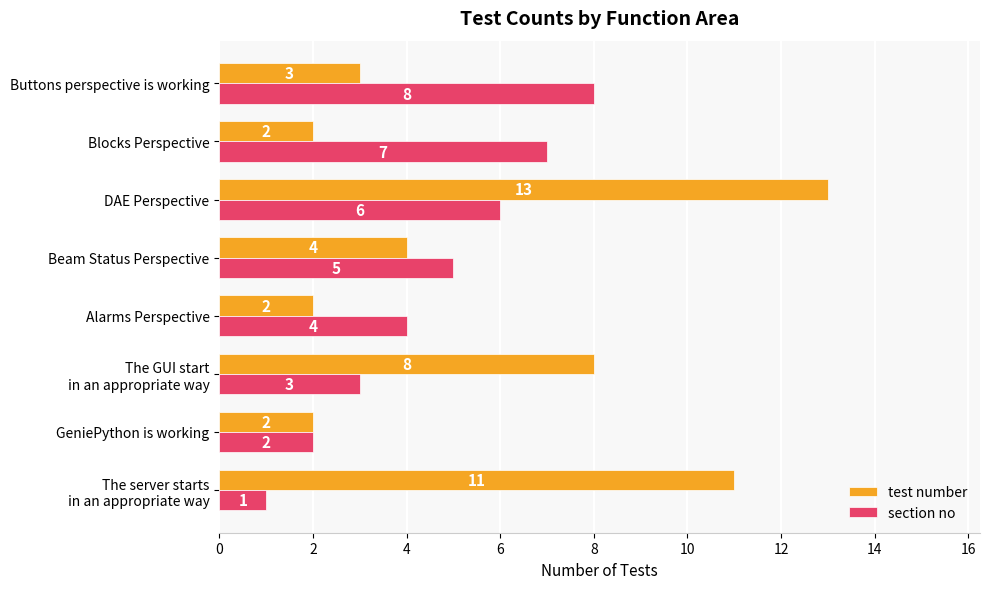

List the series in order of their peak value, lowest first.

section no, test number